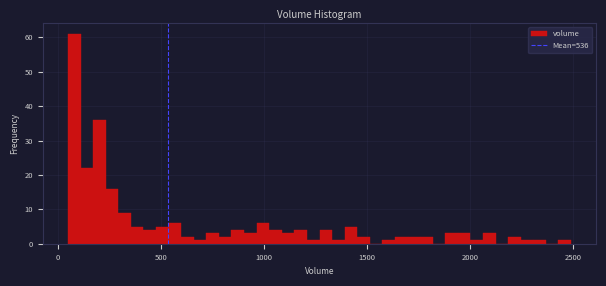

Read against the x-axis, roughly where is the centre of the tallest bar?

100